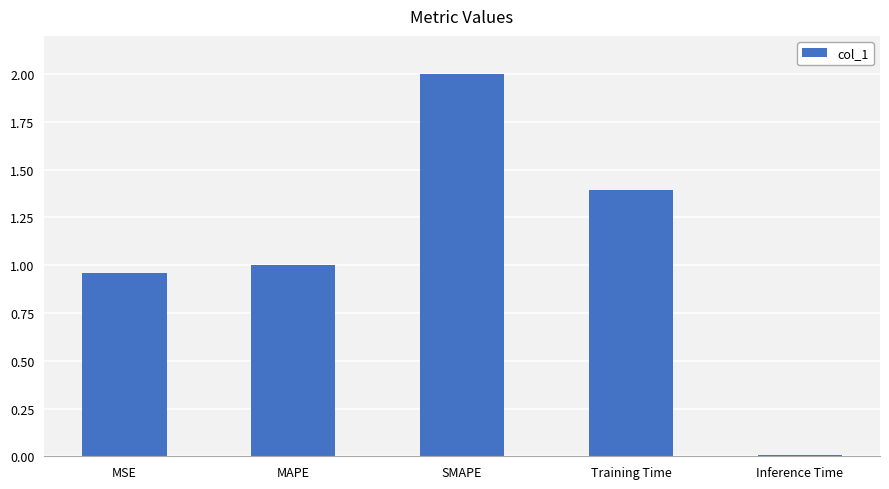

What is the greatest value displayed?

2.0